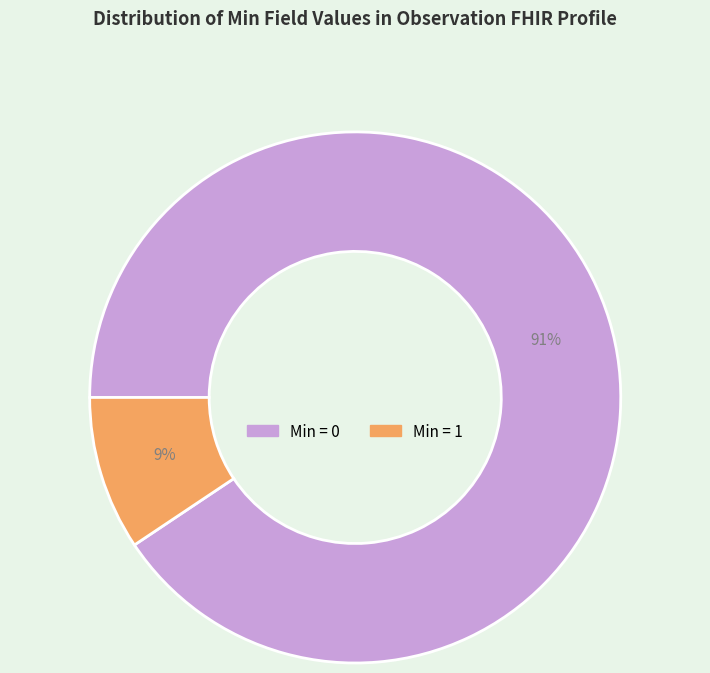

How many segments does this pie chart have?

2